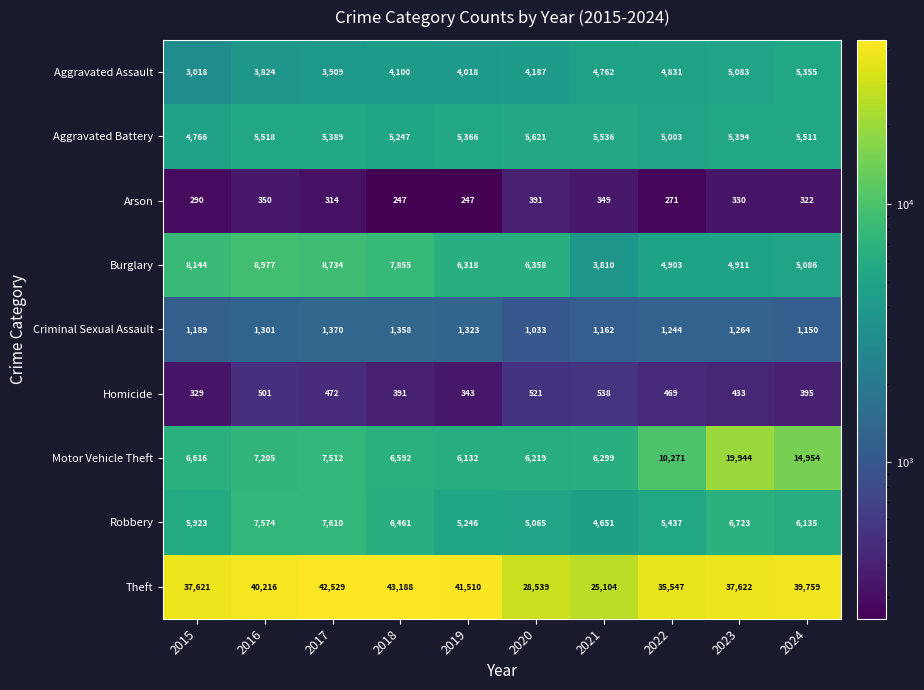

The value of Robbery at 2020 is 7272. True or false?

False